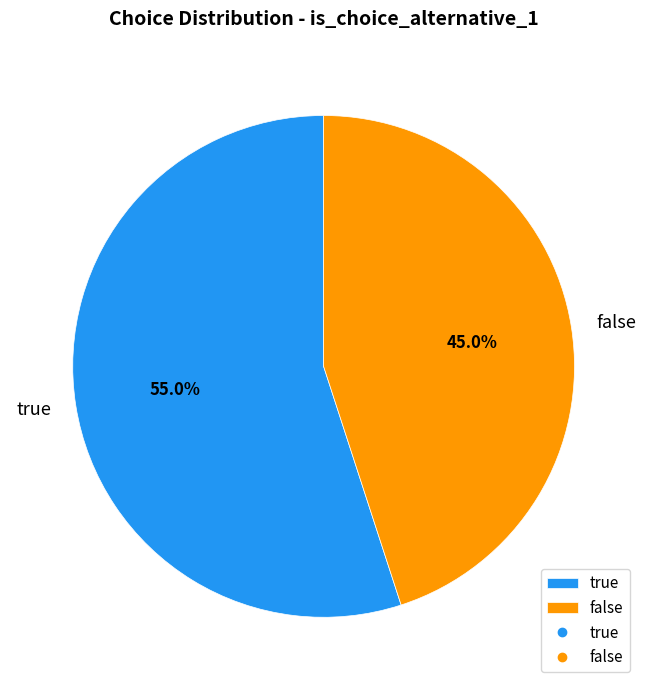

Between false and true, which is larger?

true